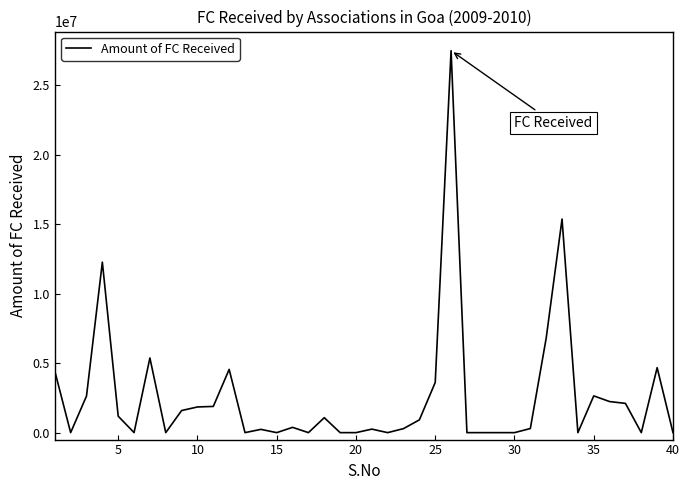

Is this an area chart (filled region under the line)?

No